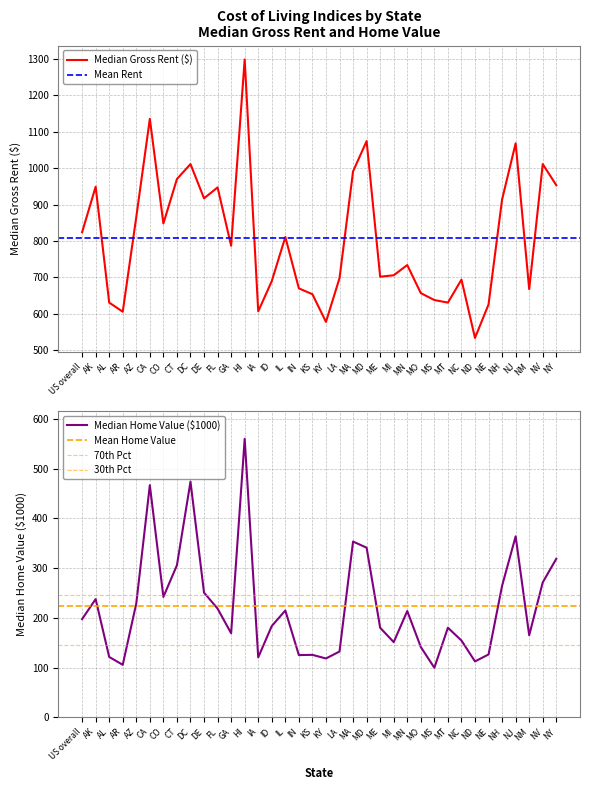

What is the maximum value for Median Home Value ($1000)?

560.2